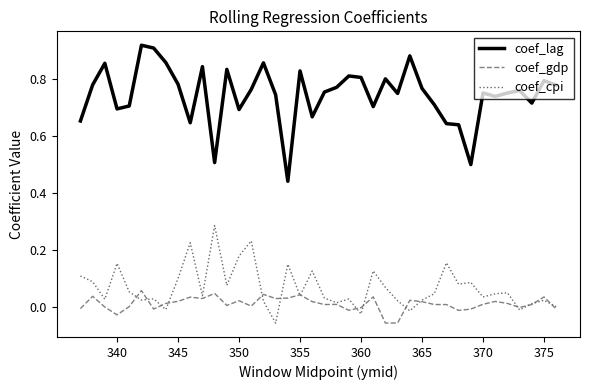

True or false: coef_gdp and coef_lag cross at least once.

False